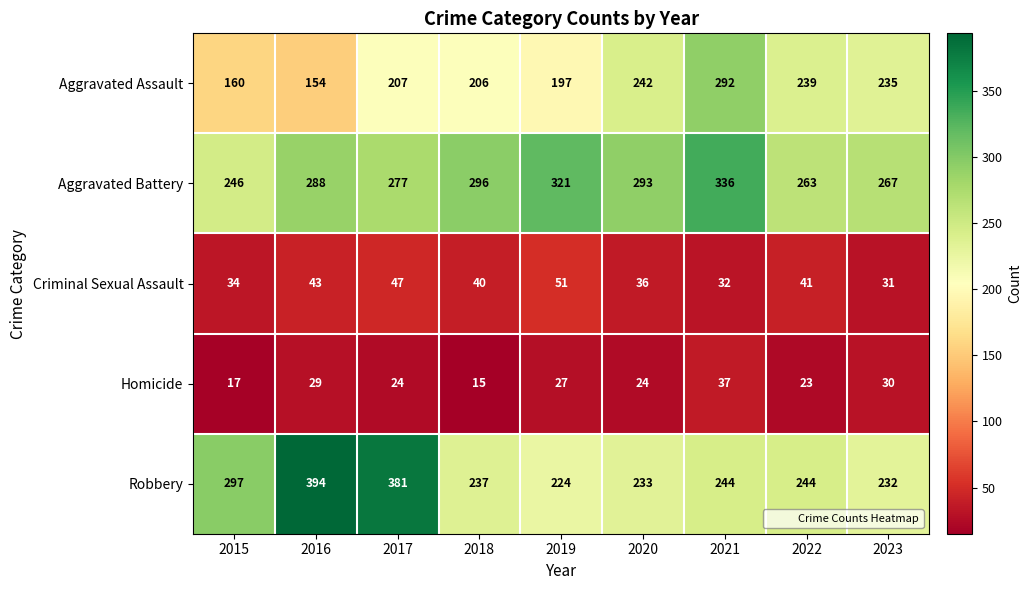

What is the minimum value for Aggravated Assault?

154